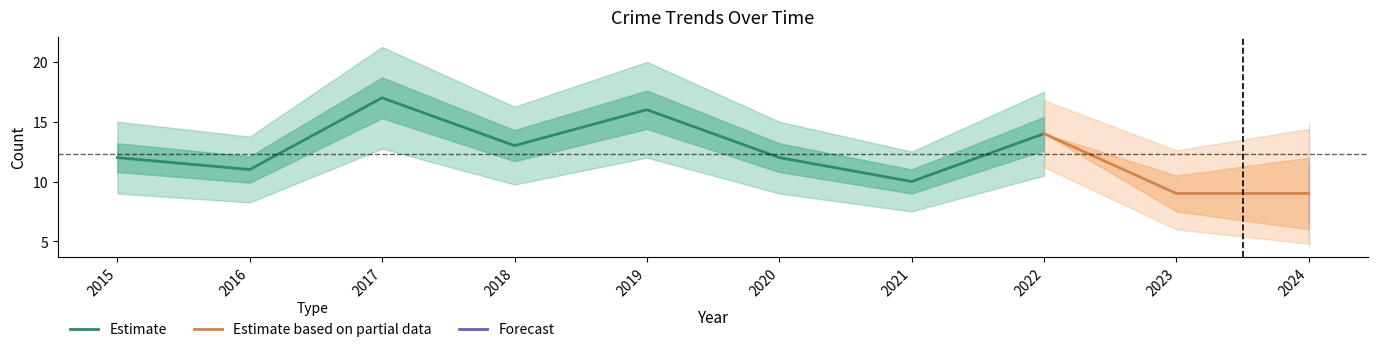

Which category has the lowest value in the Estimate series?

2021